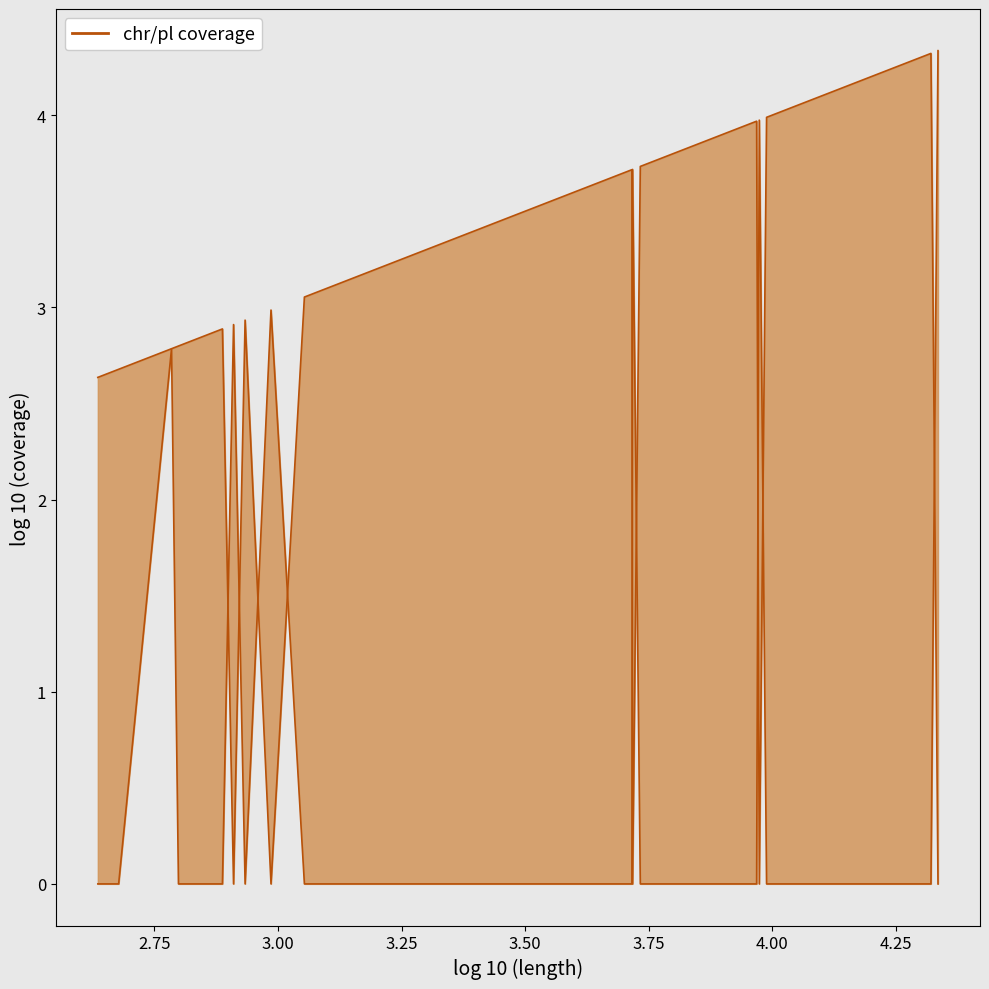

The chromosome coverage series shows 3.9 at 9. True or false?

False